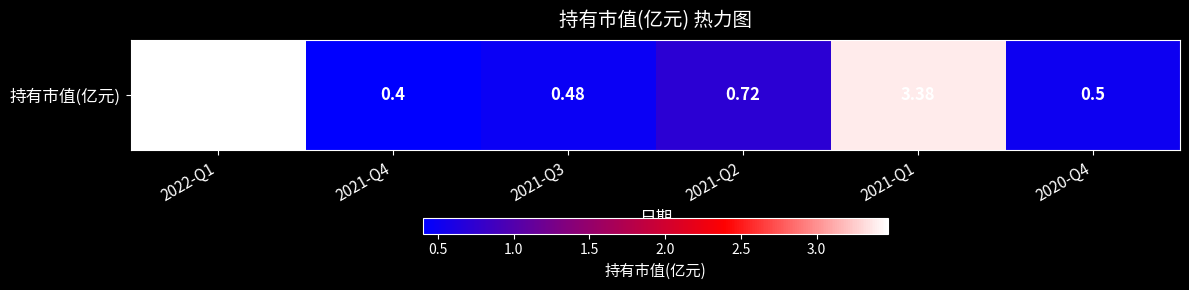

How many series are shown in this chart?

1